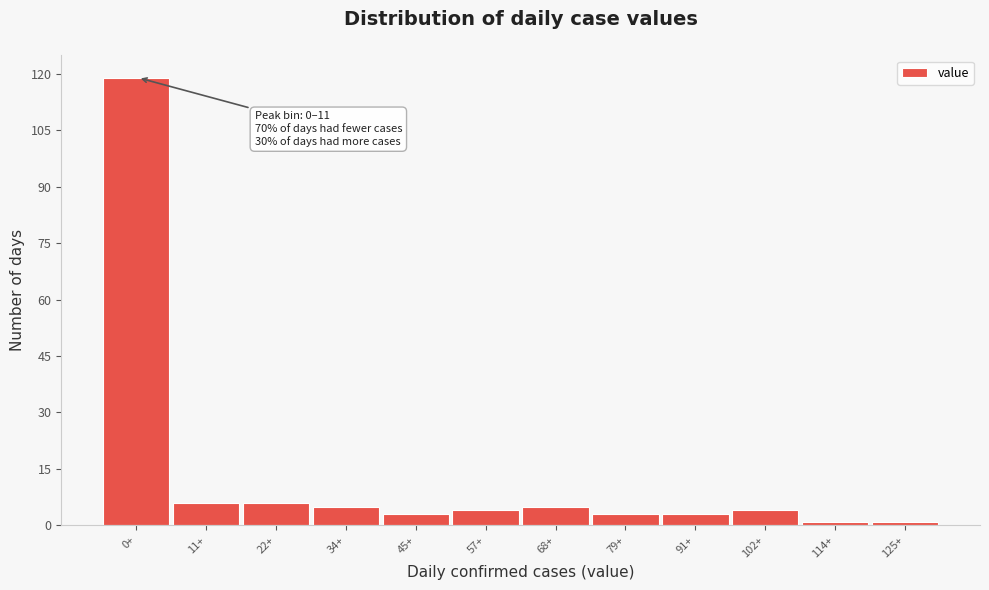

Reading left to right, transcribe all the data shown in this chart.

119	6	6	5	3	4	5	3	3	4	1	1